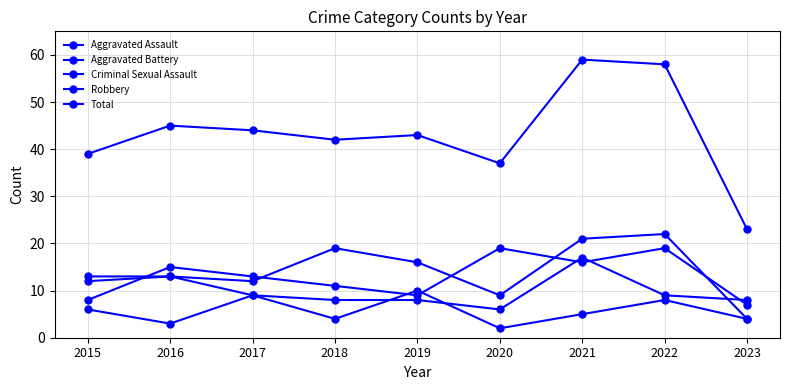

Is this an area chart (filled region under the line)?

No